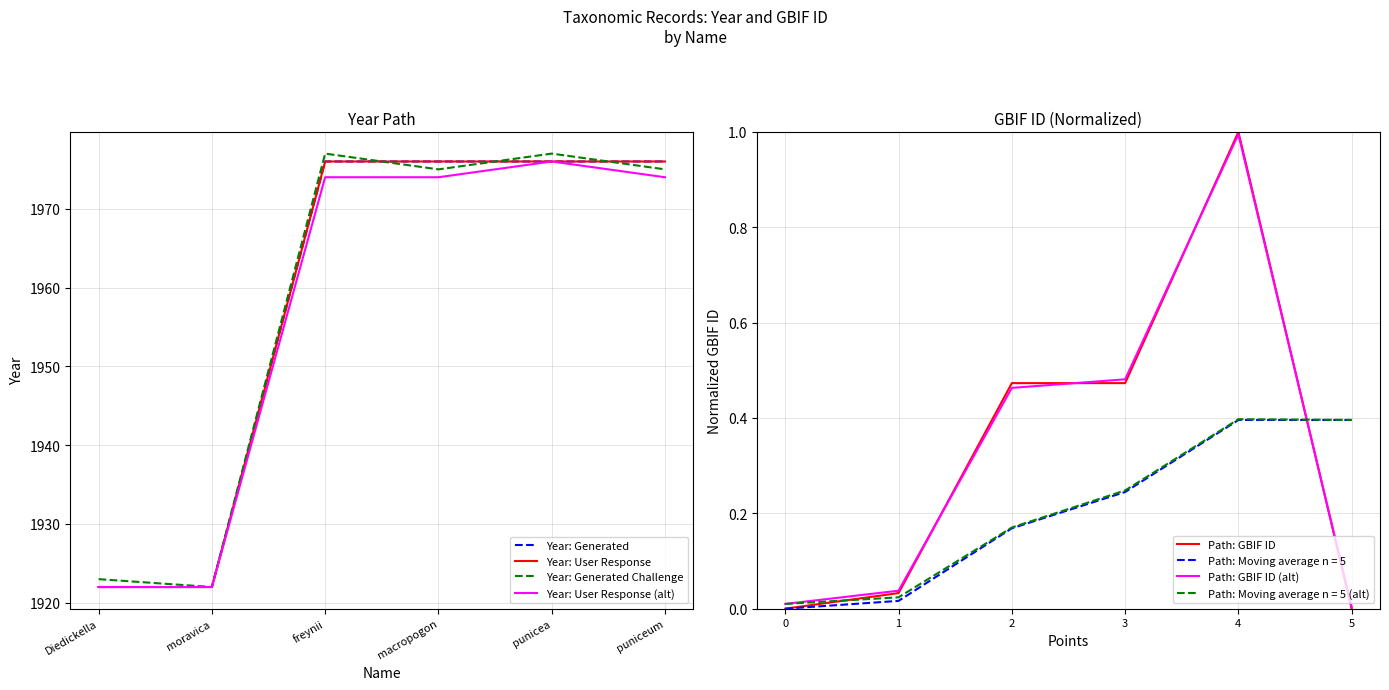

Rank the series at puniceum from highest to lowest value.

Year: Generated, Year: User Response, Year: Generated Challenge, Year: User Response (alt), Path: GBIF ID (alt), Path: GBIF ID